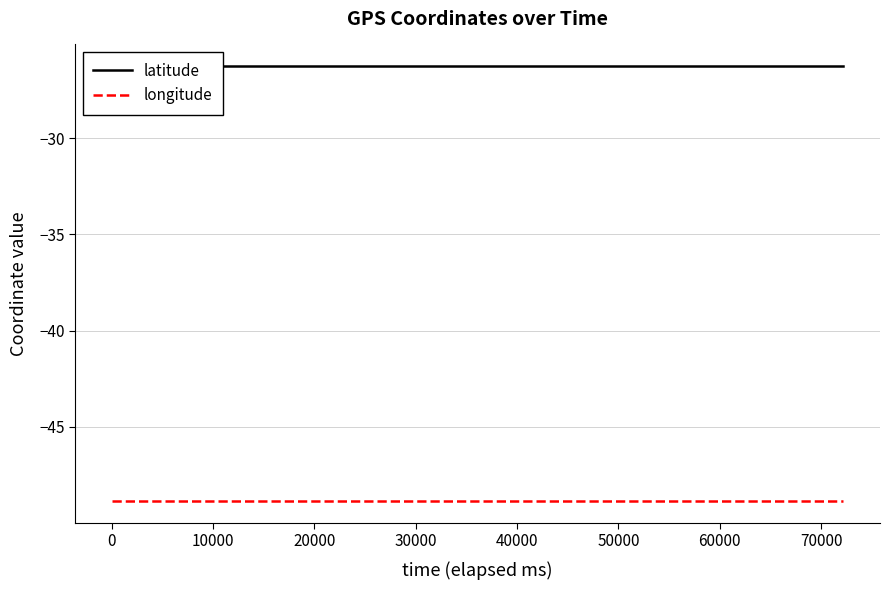

What is the greatest value displayed?

-26.3